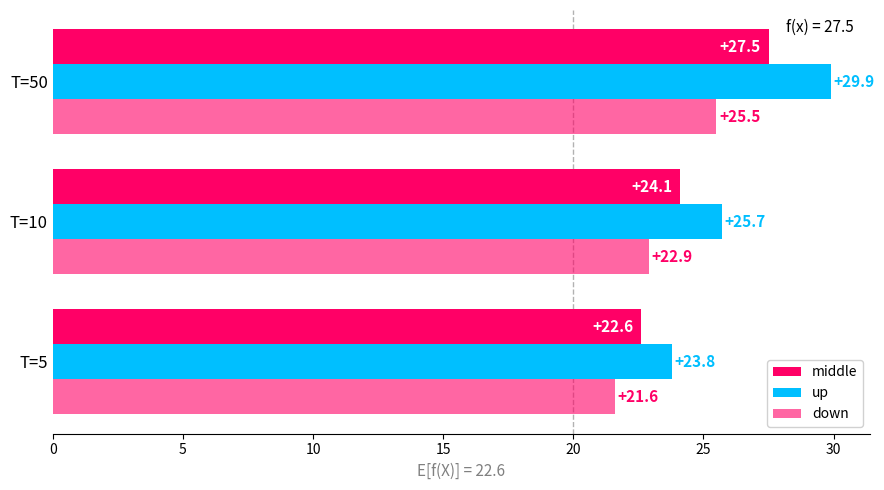

At how many categories does at least one series exceed 24?

2